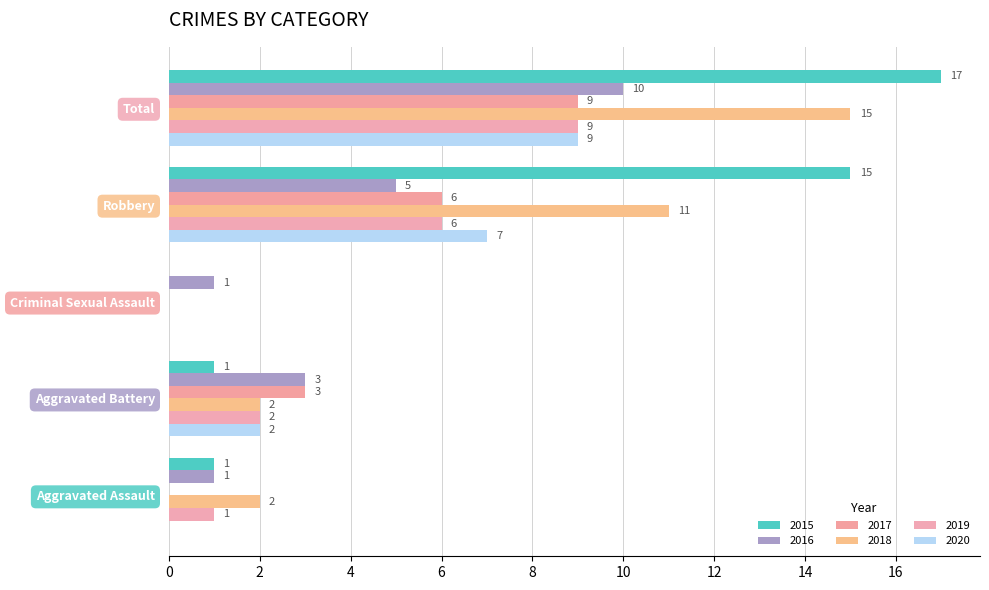

At how many categories does at least one series exceed 10?

2